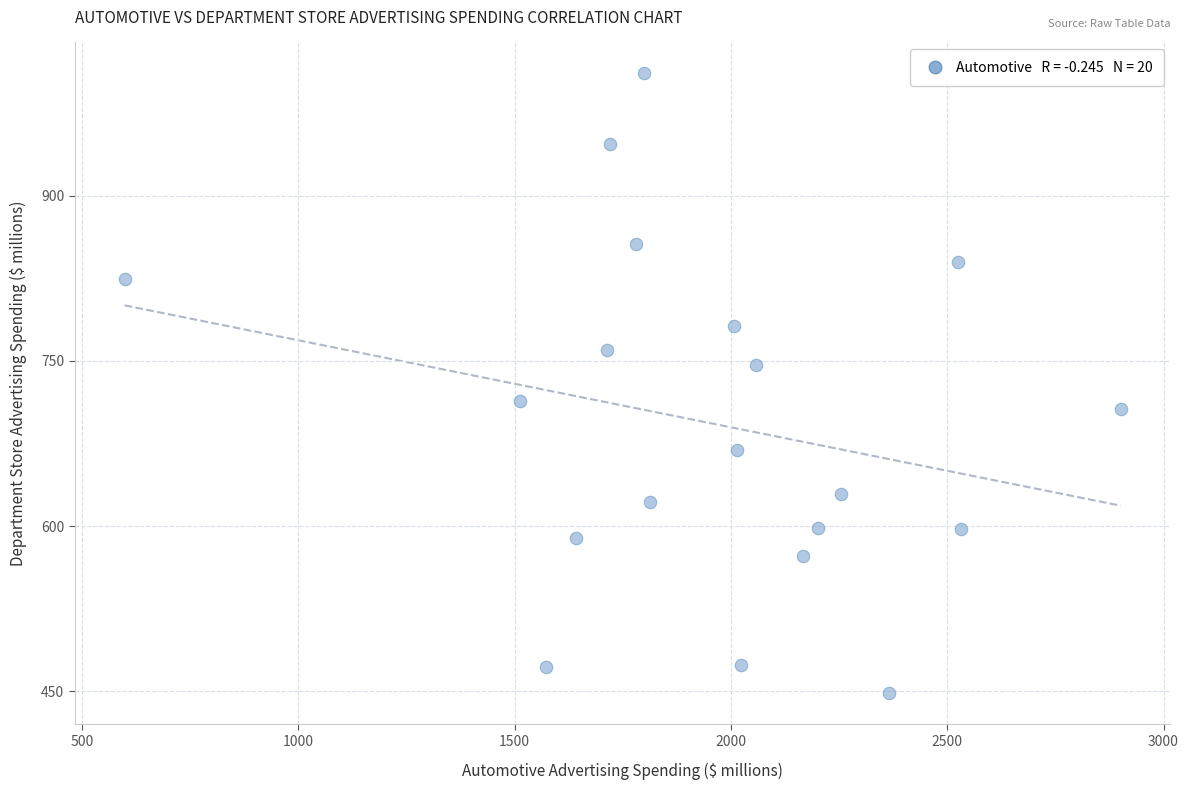

What is the range of Y values (max minus min)?

563